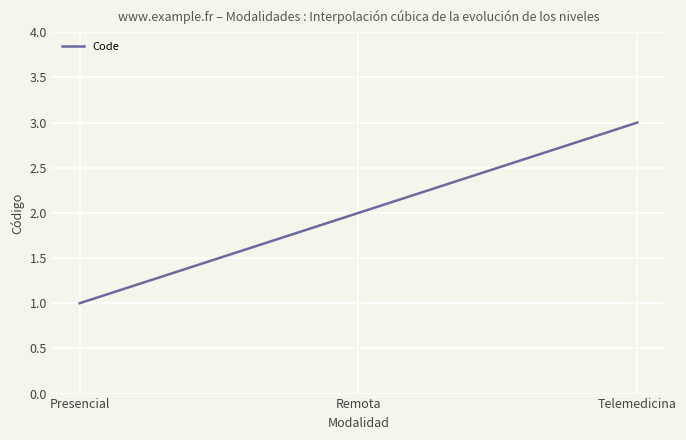

How many lines are shown in the chart?

1